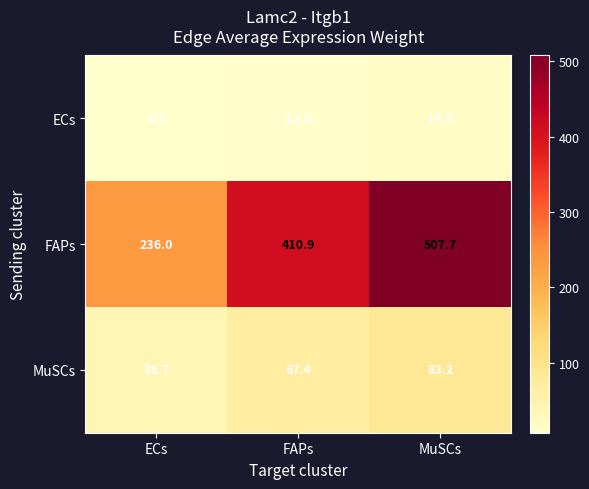

True or false: FAPs has a value of 110.4 at FAPs.

False